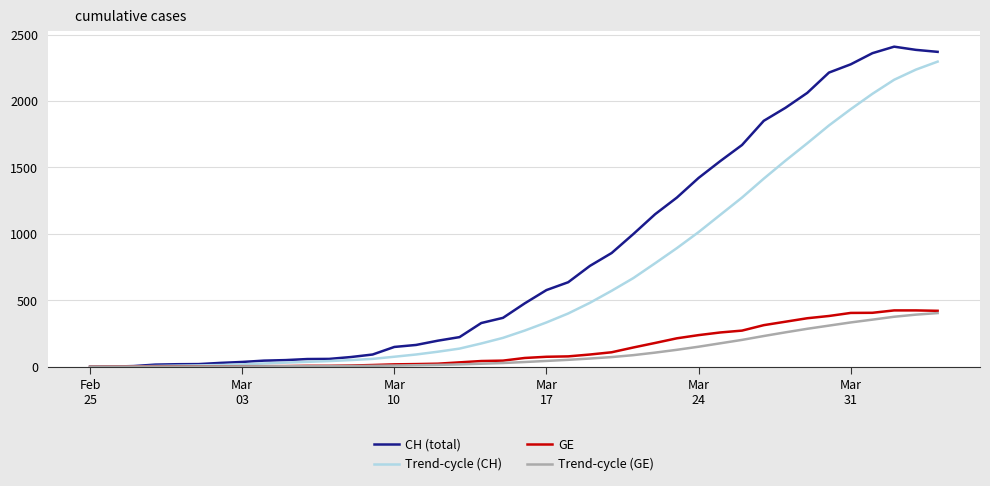

Which series has the largest total across all categories?

CH (total)